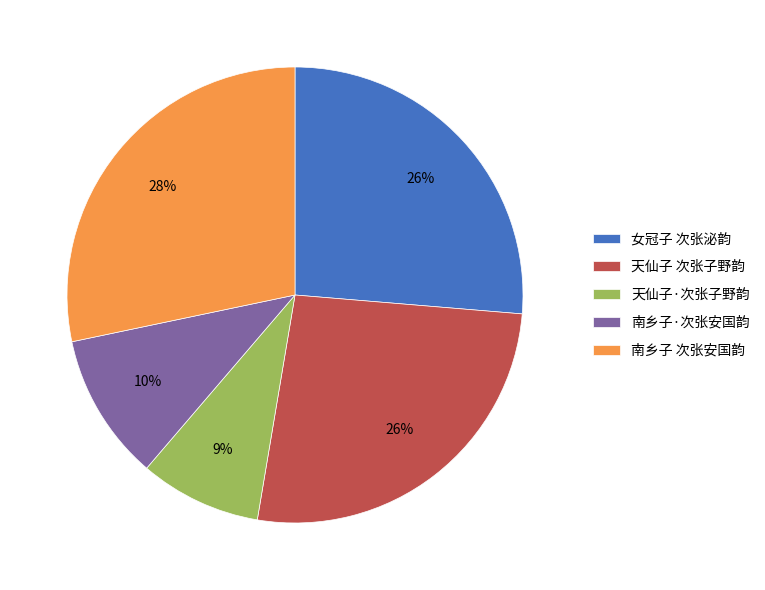

True or false: 天仙子 次张子野韵 accounts for 26% of the total.

True